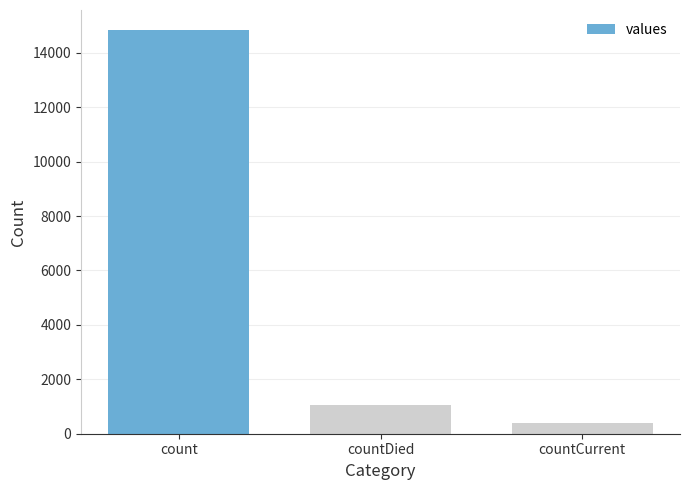

Reading left to right, extract all data points from this chart.

14832	1054	383